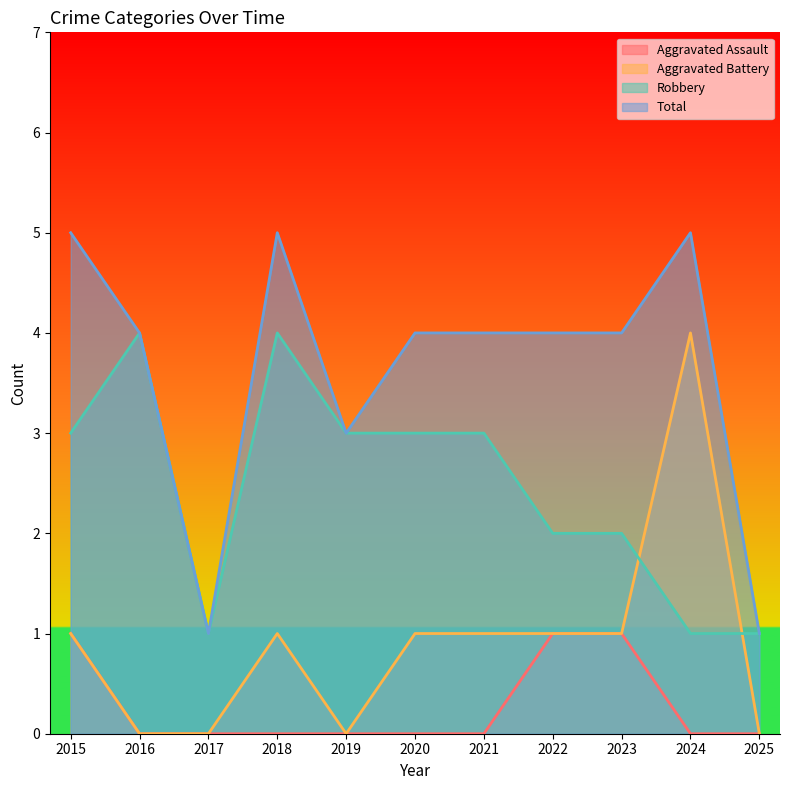

What is the total value across all series at 2020?

8